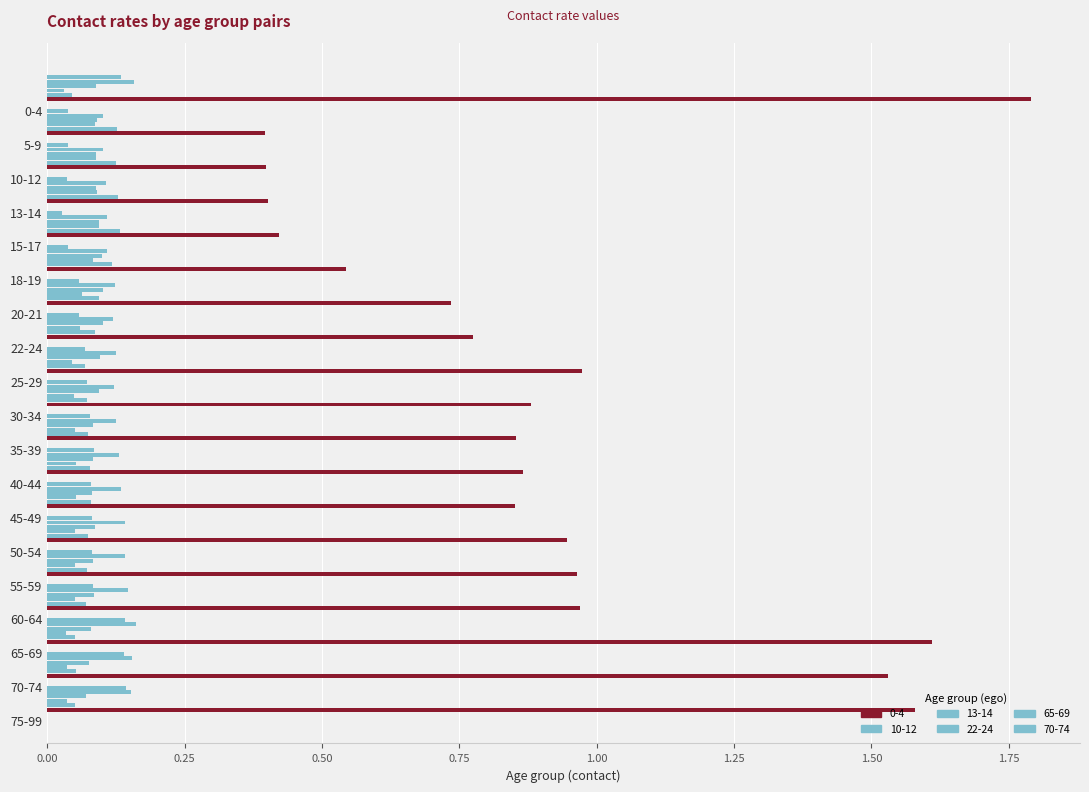

What are all the series names shown in the legend?

0-4, 10-12, 13-14, 22-24, 65-69, 70-74